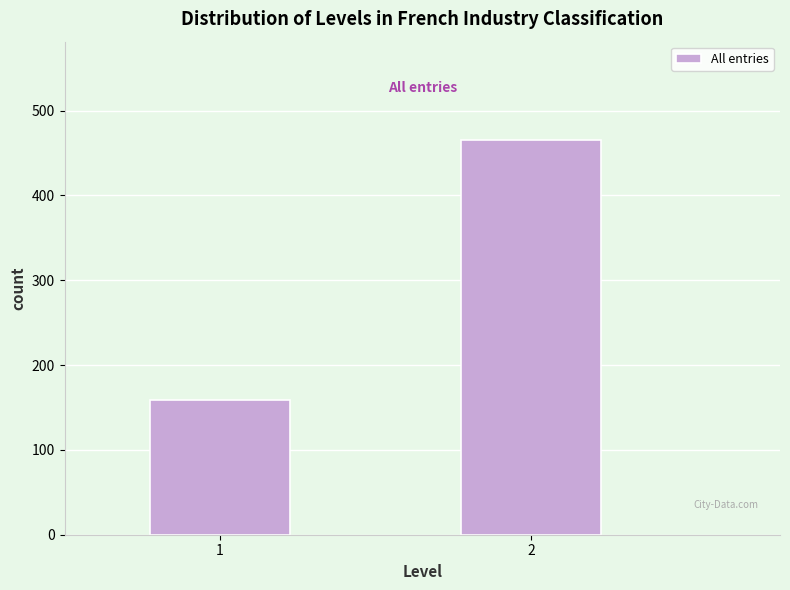

Reading left to right, list all the values displayed in this chart.

1=159	2=465